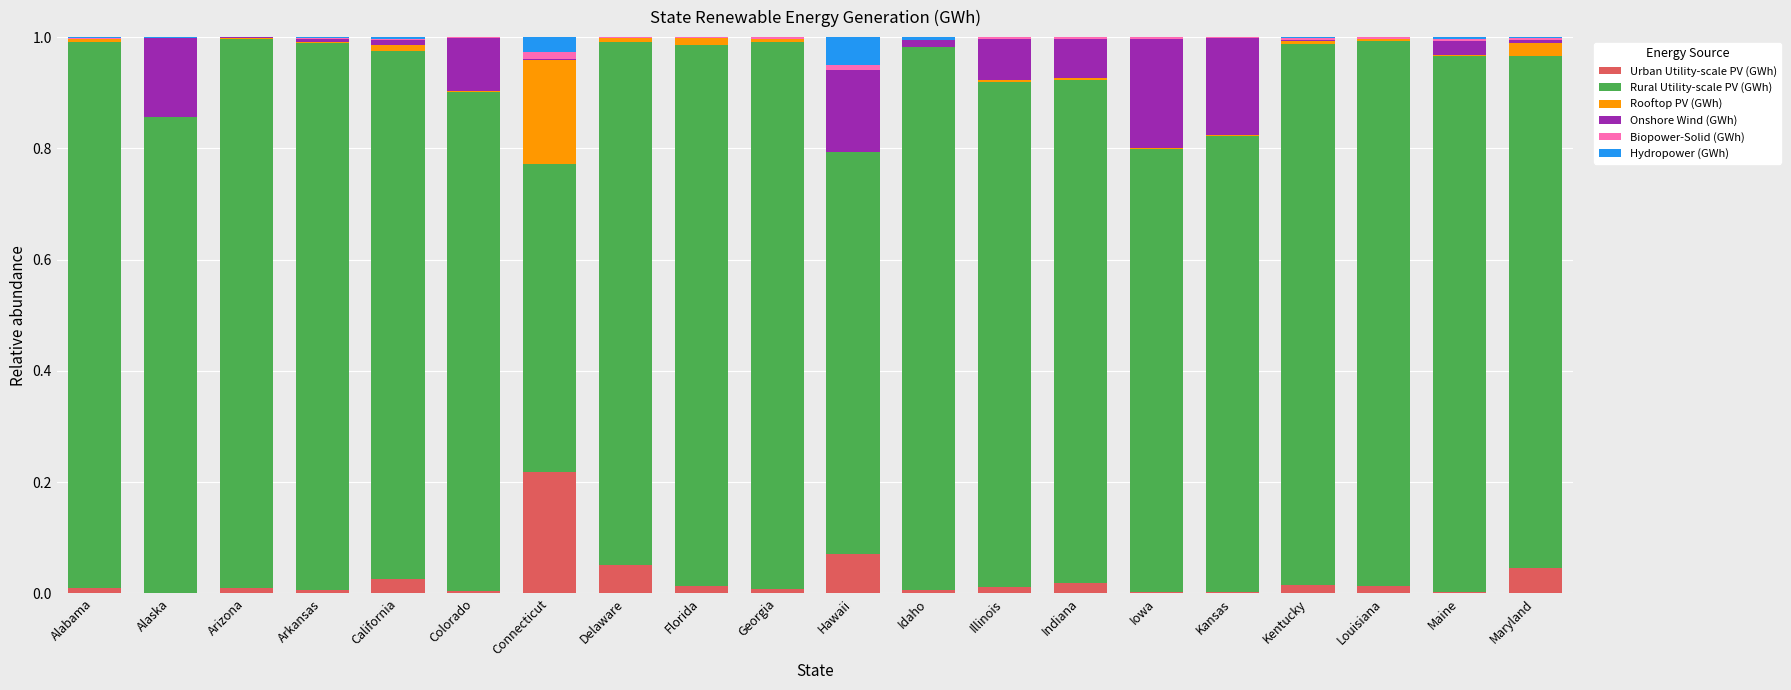

Are the bars grouped side by side (vs. stacked)?

No